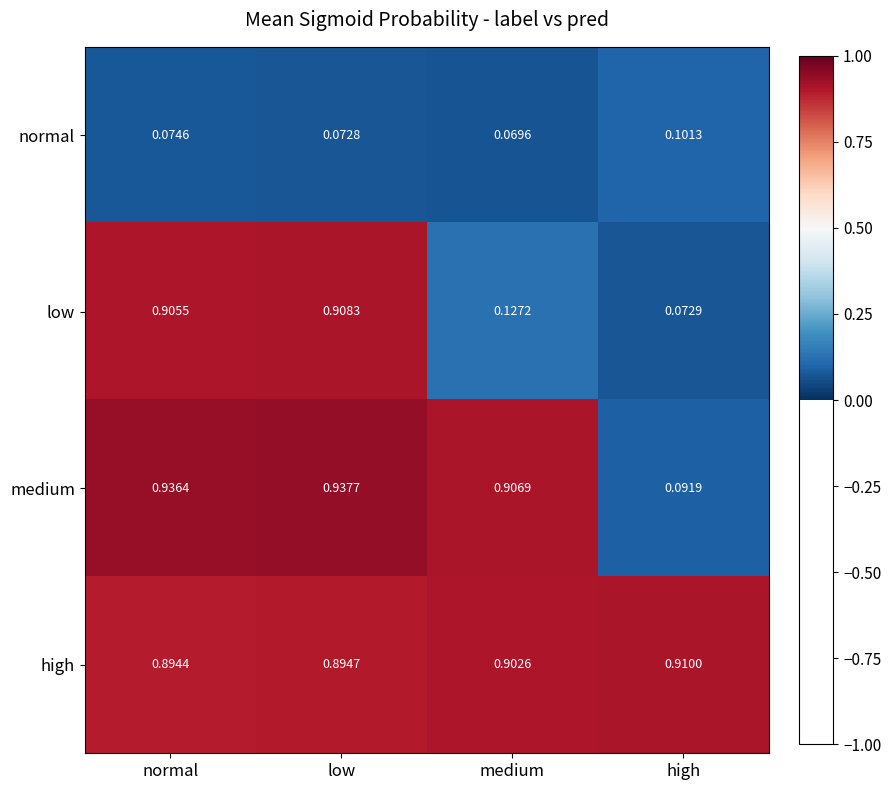

At which category does the chart reach its peak across all series?

low